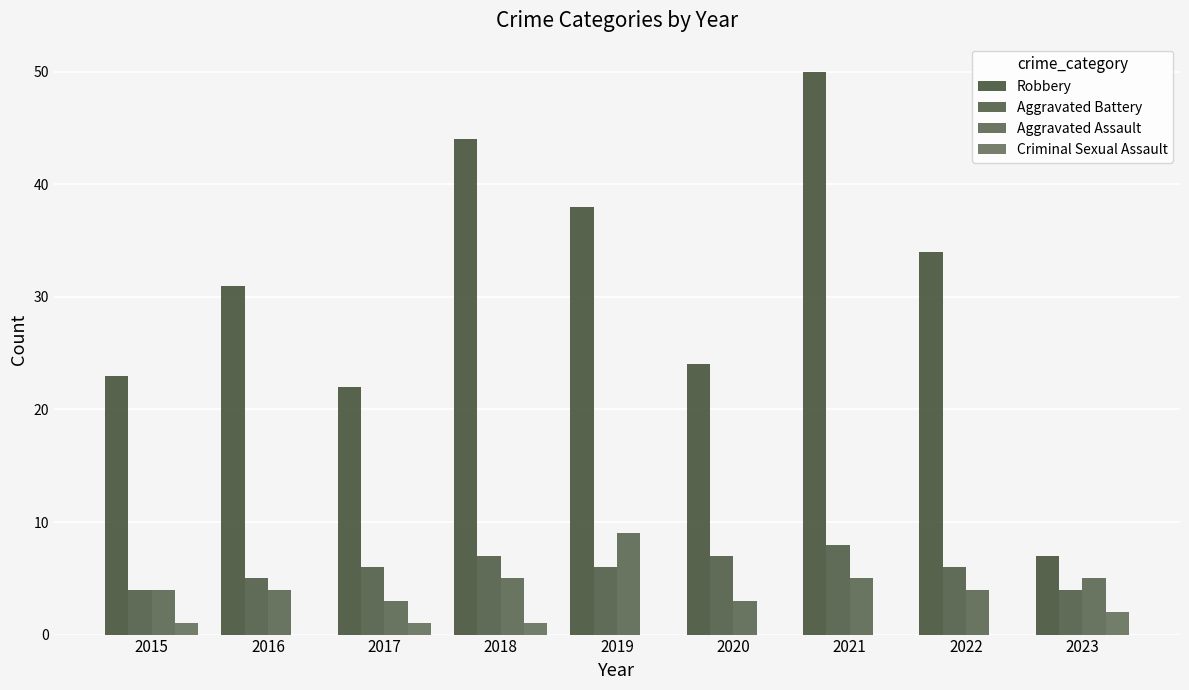

Count the number of categories in the chart.

9